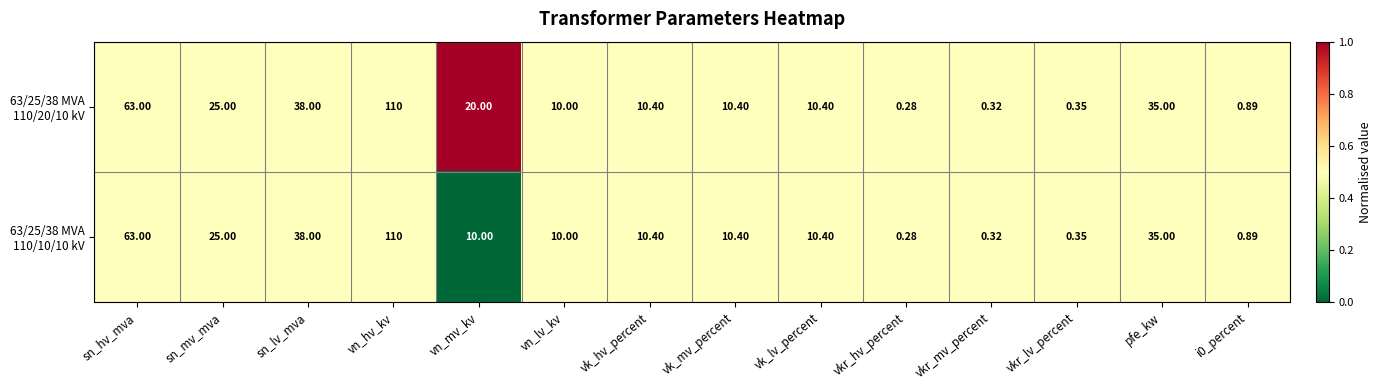

What is the total value across all series at vk_hv_percent?

20.8